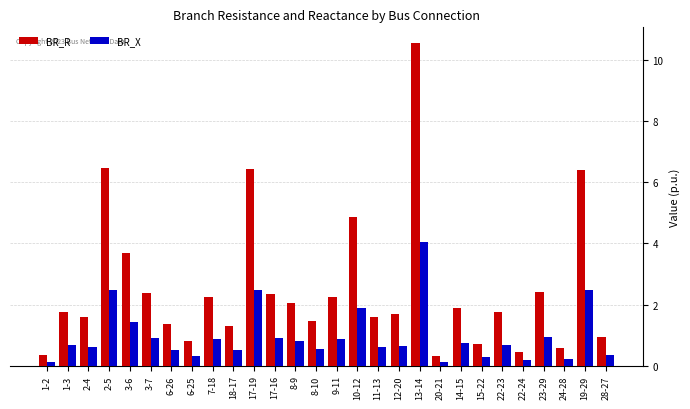

At how many categories does at least one series exceed 4?

5